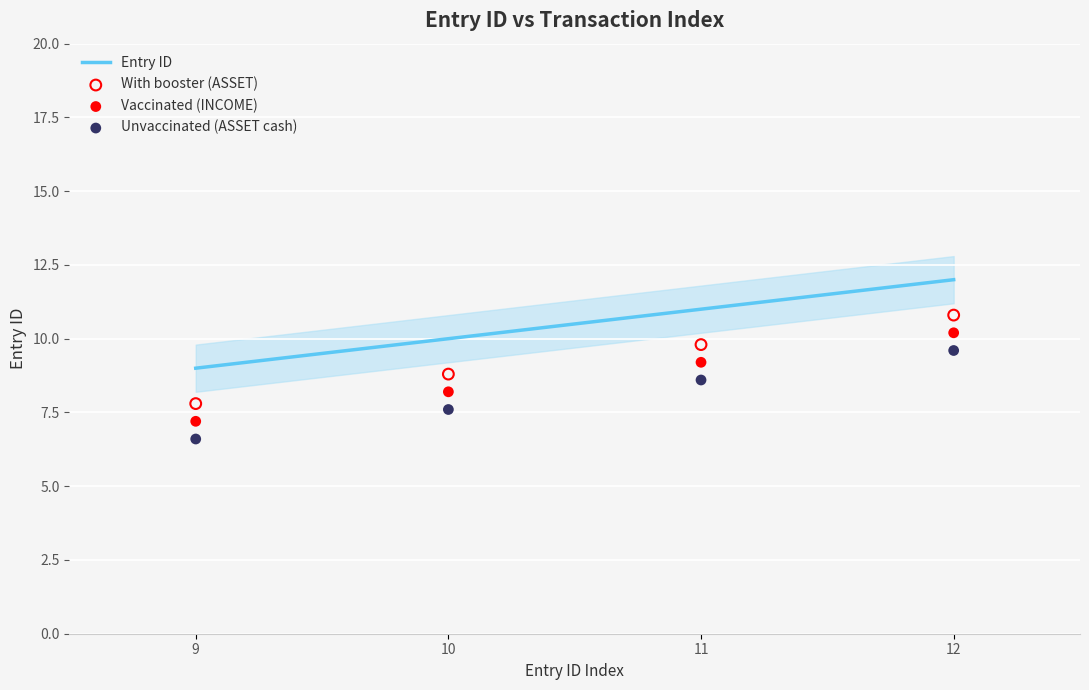

At how many categories does at least one series exceed 11?

1